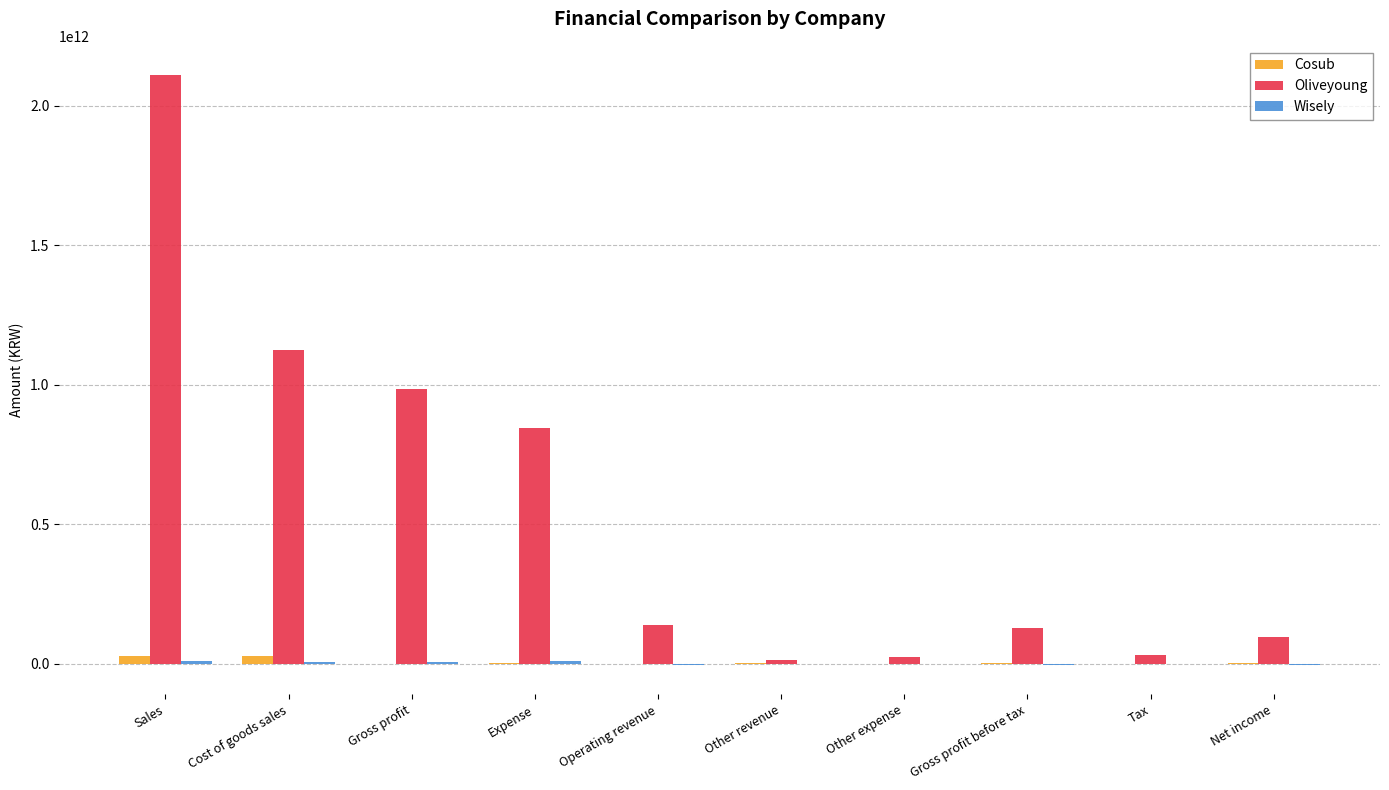

At which category is the sum across all series the highest?

Sales